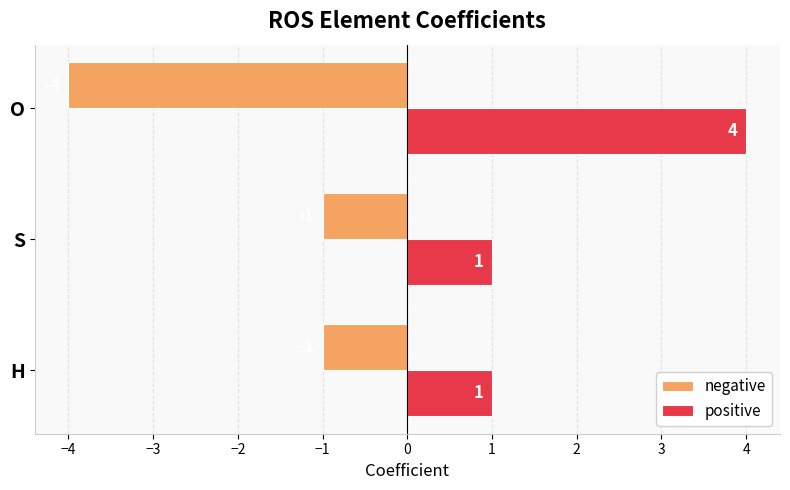

What is the difference between the maximum and minimum values in the positive series?

3